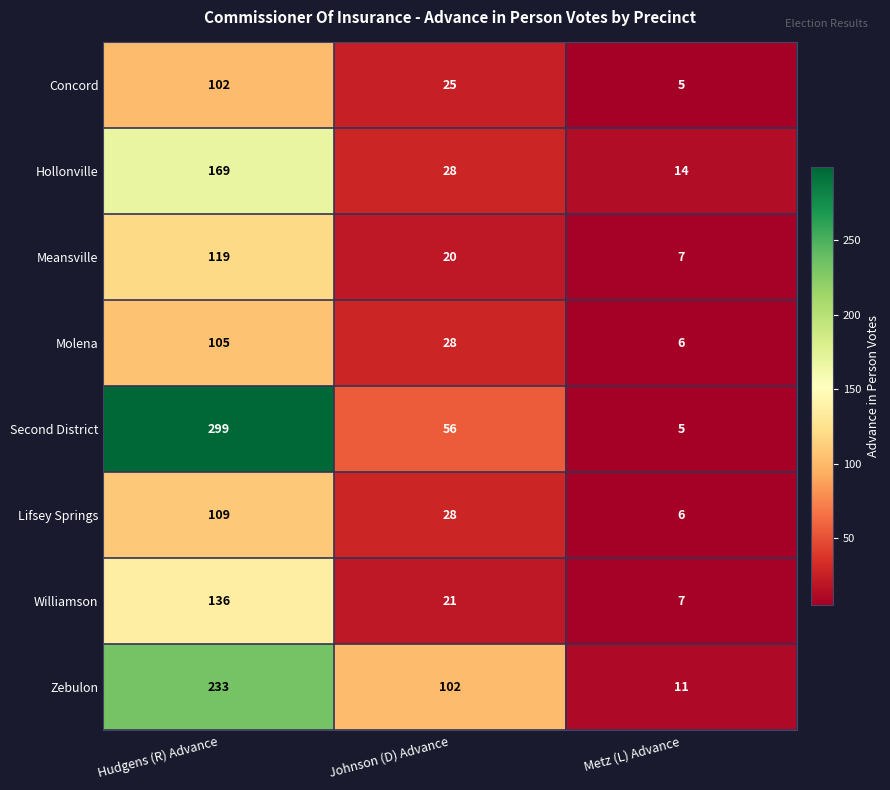

What value does the Zebulon series have at Metz (L) Advance?

11